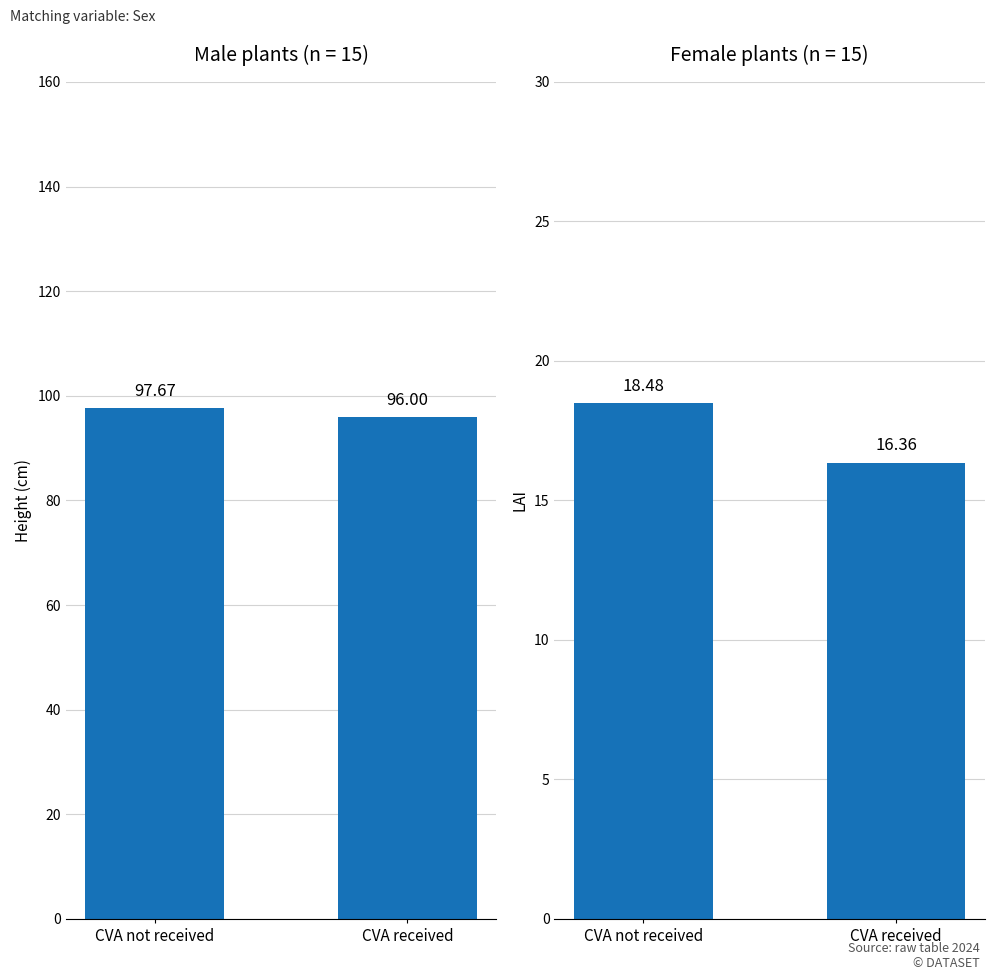

What position from the left is CVA not received?

1